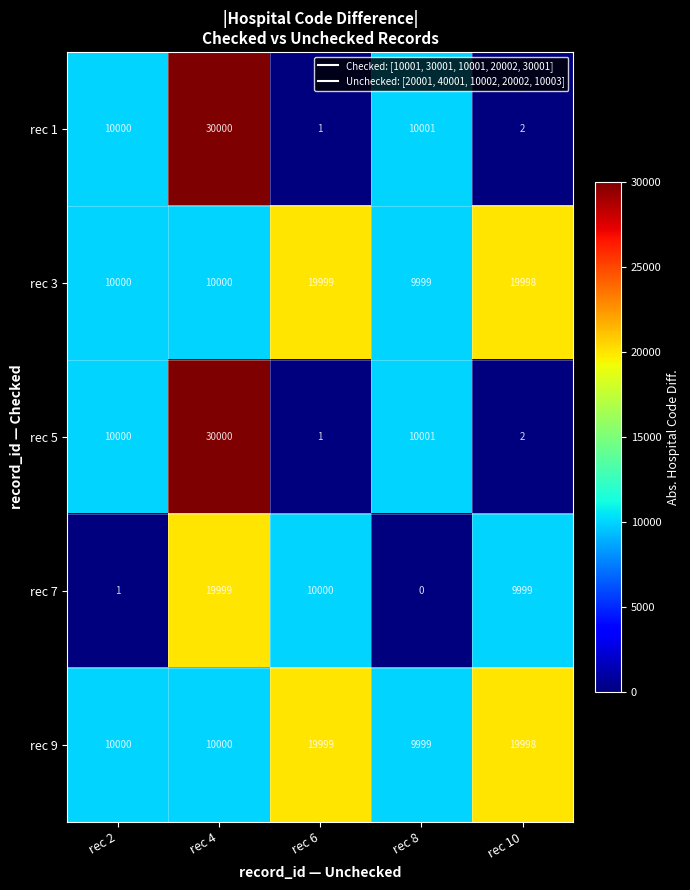

What is the spread (max minus min) of values at rec 2?

9999